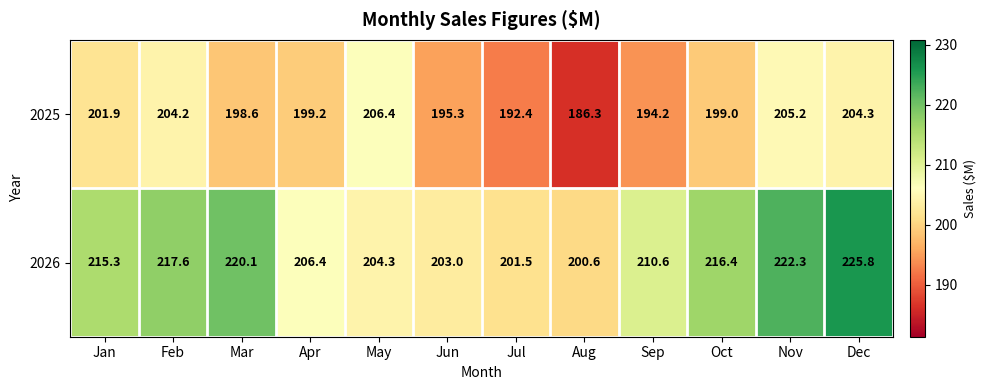

The 2025 series shows 324.8 at Feb. True or false?

False